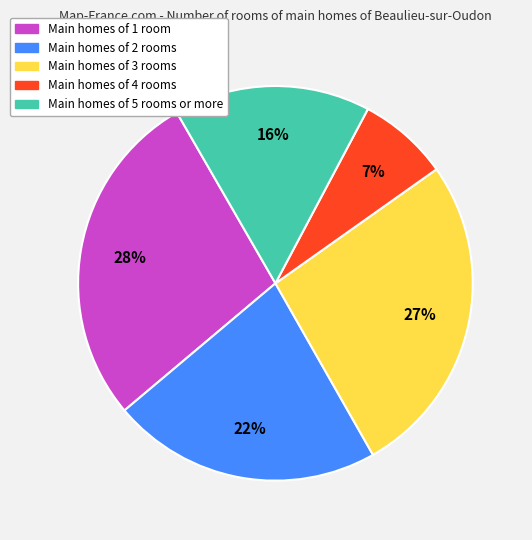

Rank the categories by value from highest to lowest.

Main homes of 1 room, Main homes of 3 rooms, Main homes of 2 rooms, Main homes of 5 rooms or more, Main homes of 4 rooms